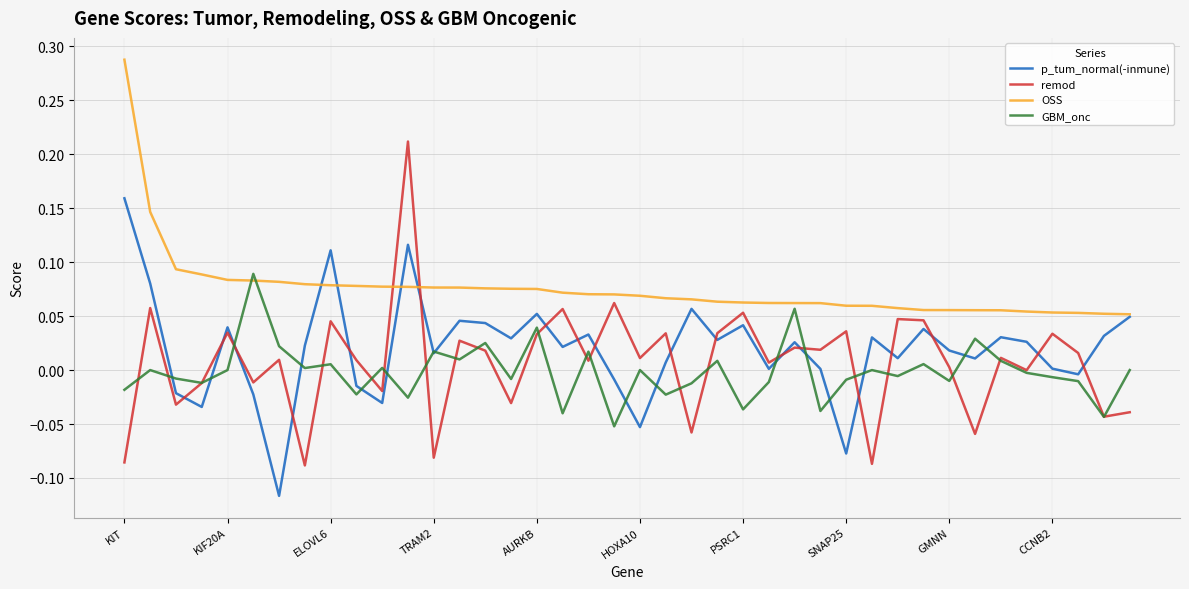

Which series has the largest total across all categories?

OSS